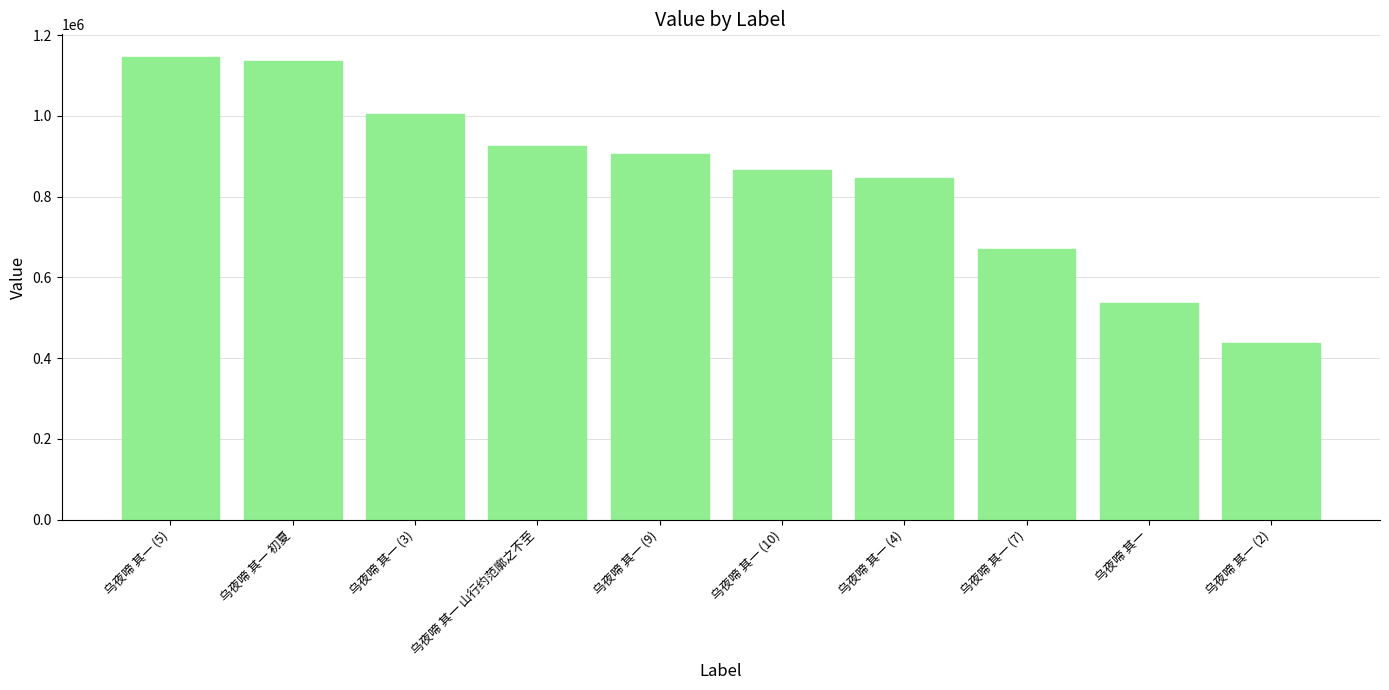

What is the label of the 6th bar from the right?

乌夜啼 其一 (9)